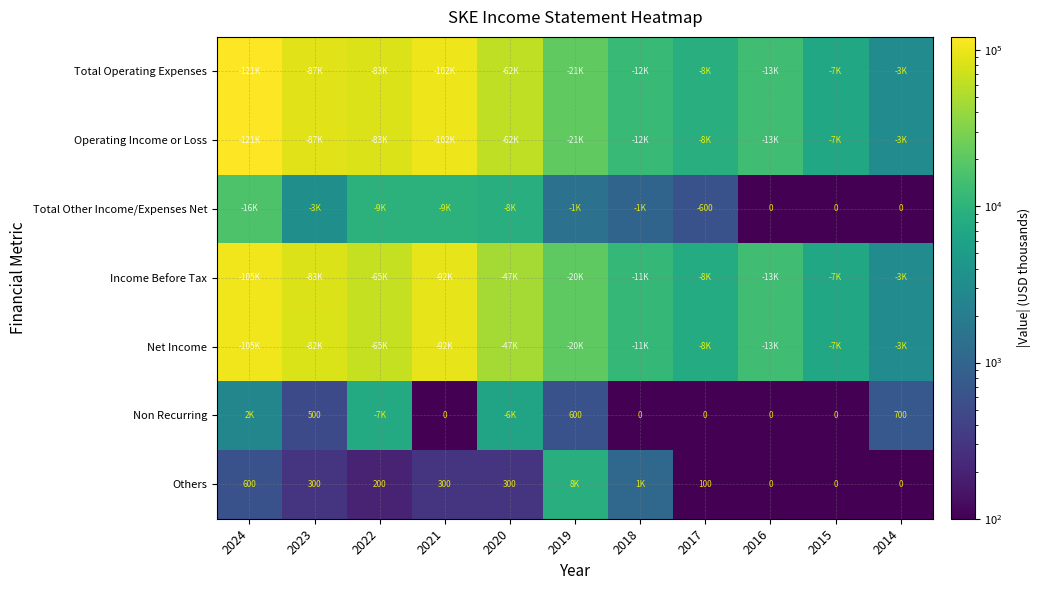

The value of Non Recurring at 2023 is 225. True or false?

False